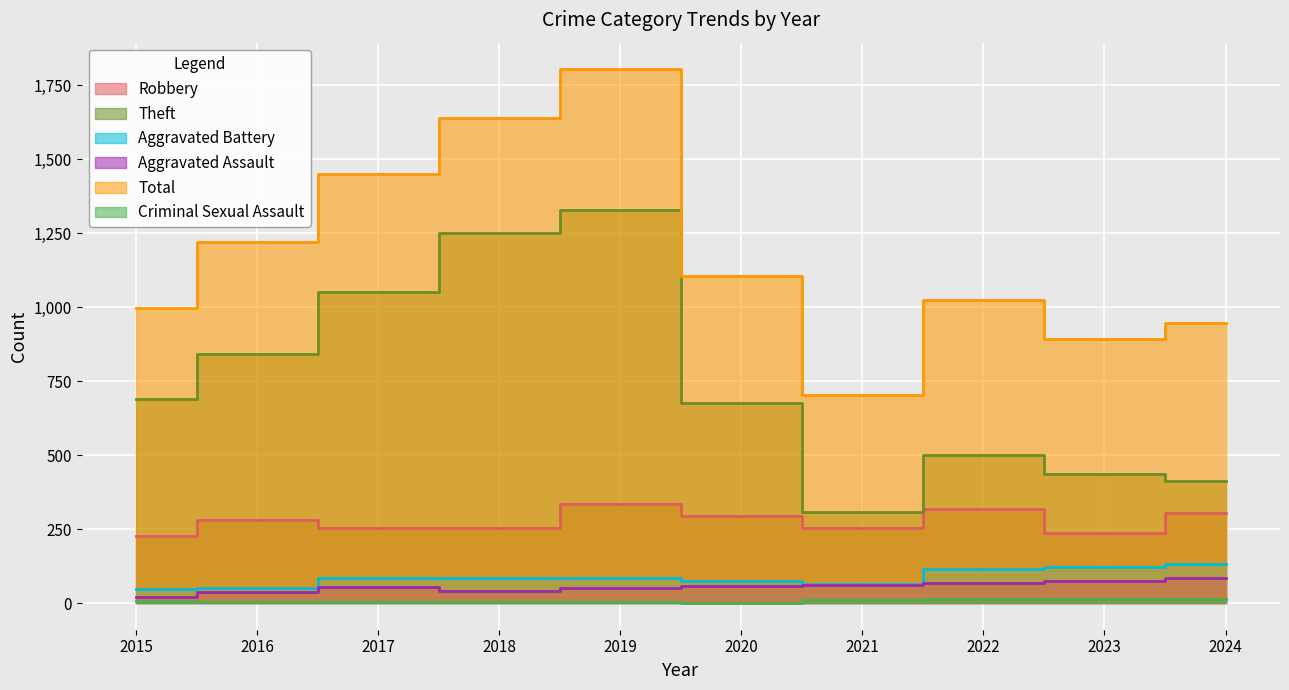

Rank the categories by Aggravated Assault value from highest to lowest.

2024, 2023, 2022, 2021, 2020, 2017, 2019, 2018, 2016, 2015